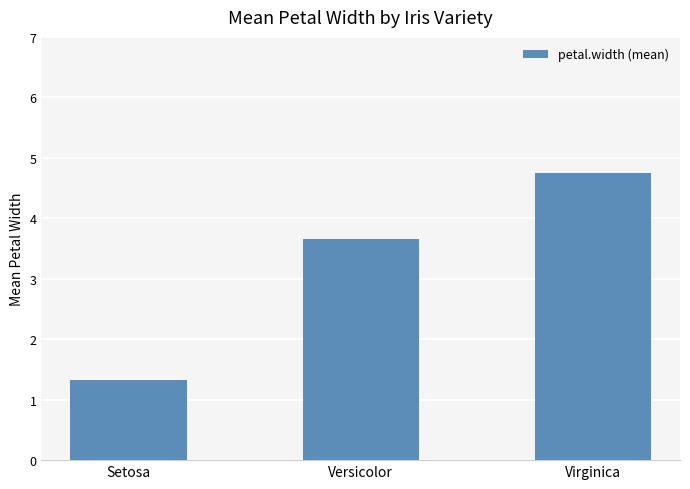

Where is the data nearest to the value 3?

Versicolor